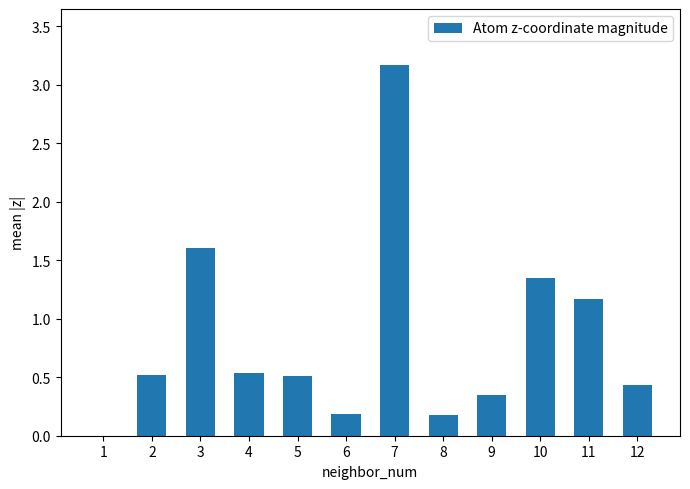

At which category does the chart reach its peak across all series?

7